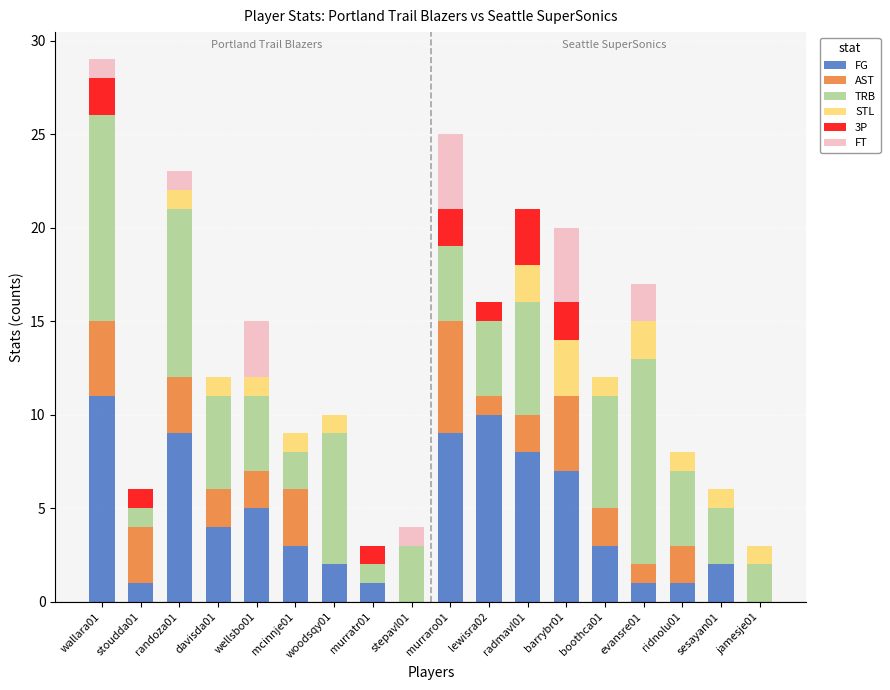

At which category is the sum across all series the highest?

wallara01